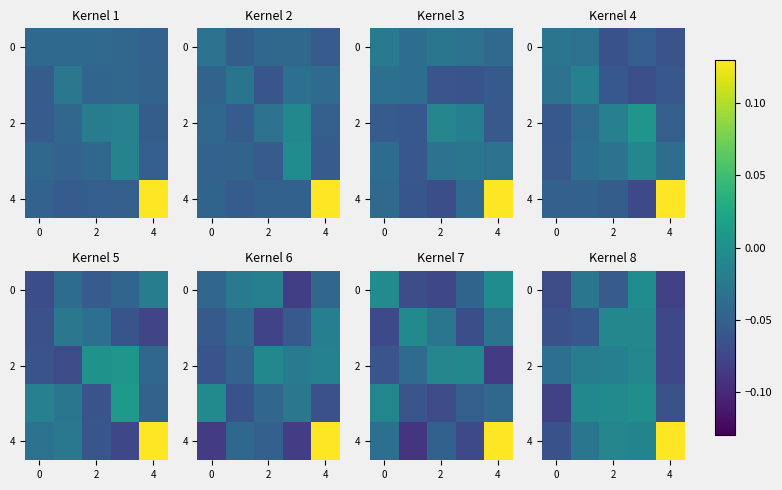

What is the total value across all series at 2?

-0.1